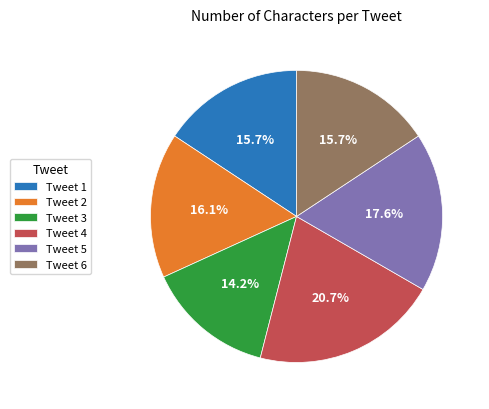

Is Tweet 6 the majority of the pie?

No